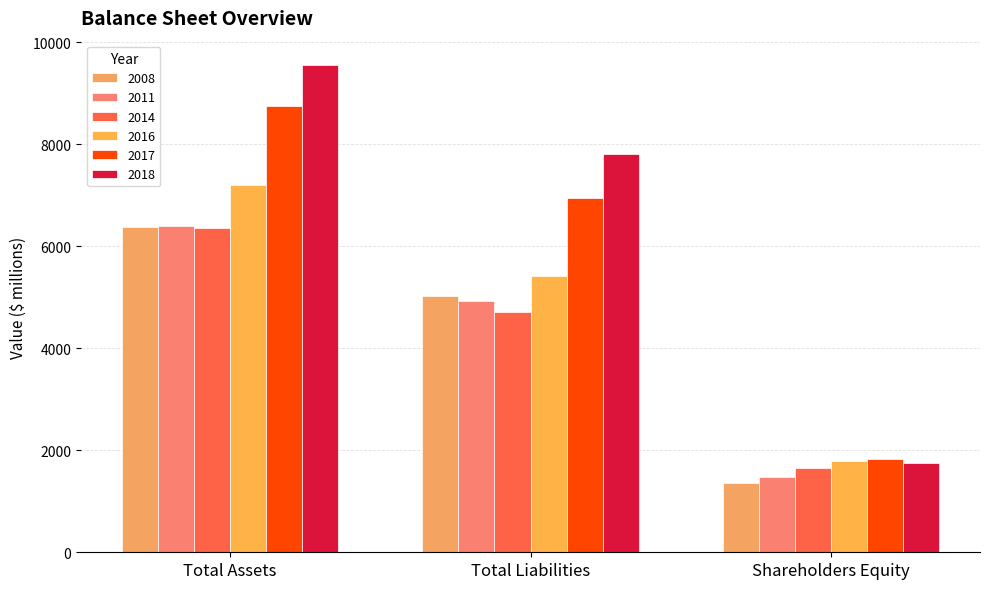

Between Total Assets and Shareholders Equity, which series saw the biggest shift?

2018